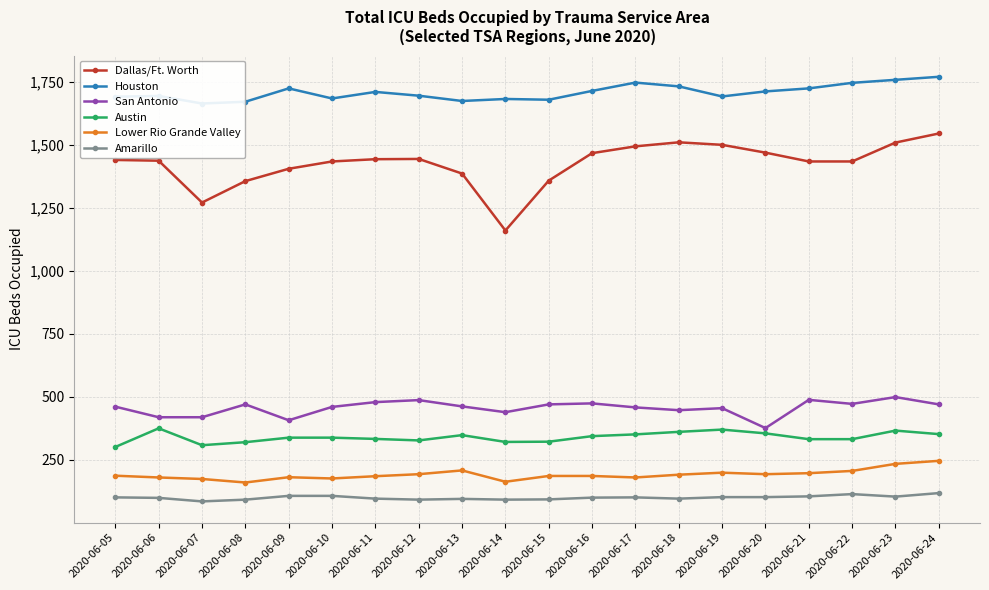

What is the average value of the San Antonio series?

456